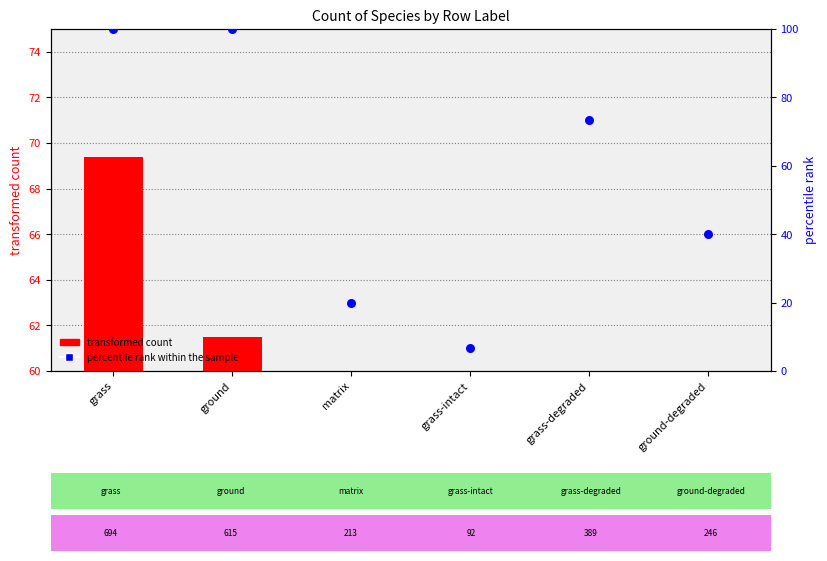

Is the value of percentile rank within the sample at grass greater than the value of transformed count at ground?

Yes